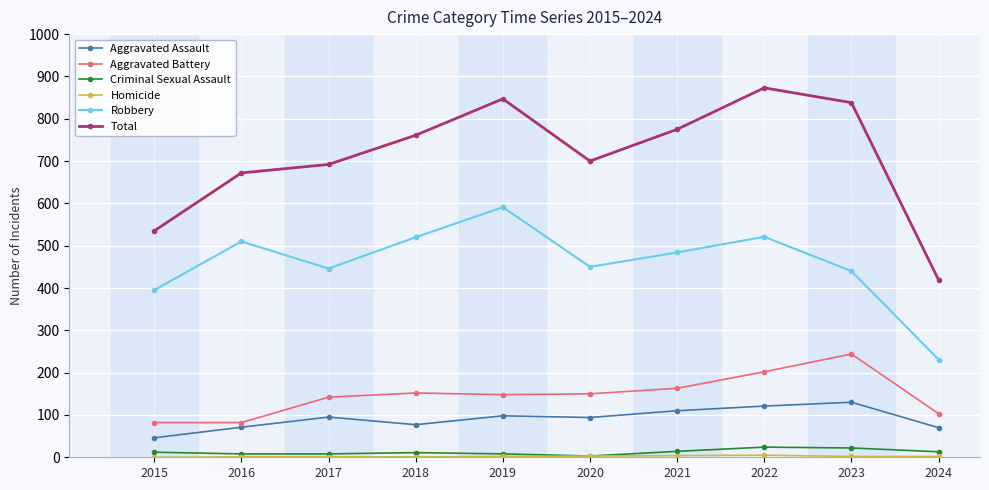

In Aggravated Battery, how many points are higher than both neighbors (excluding endpoints)?

2